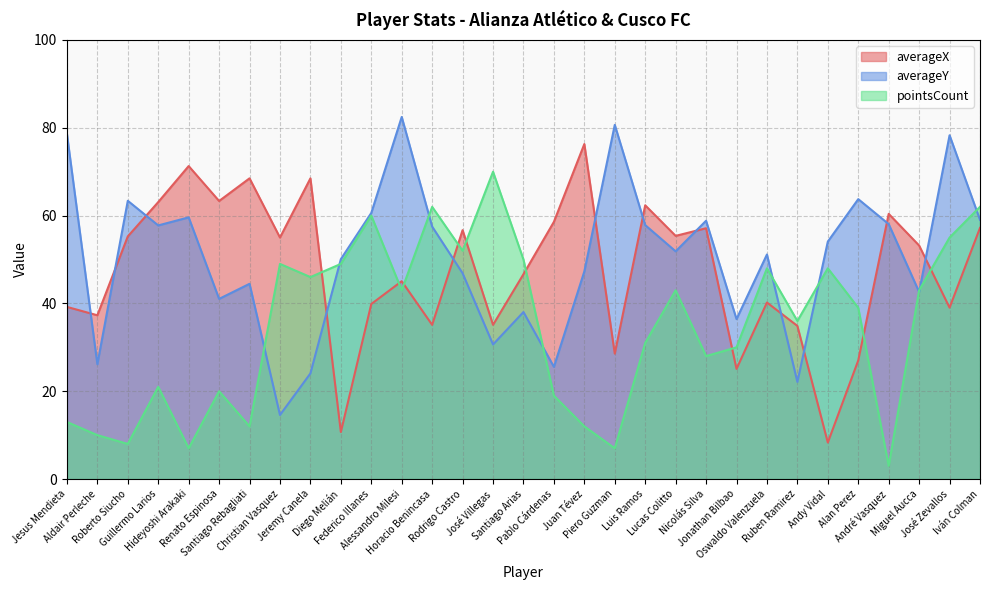

Between Nicolás Silva and Jeremy Canela, which is larger?

Jeremy Canela